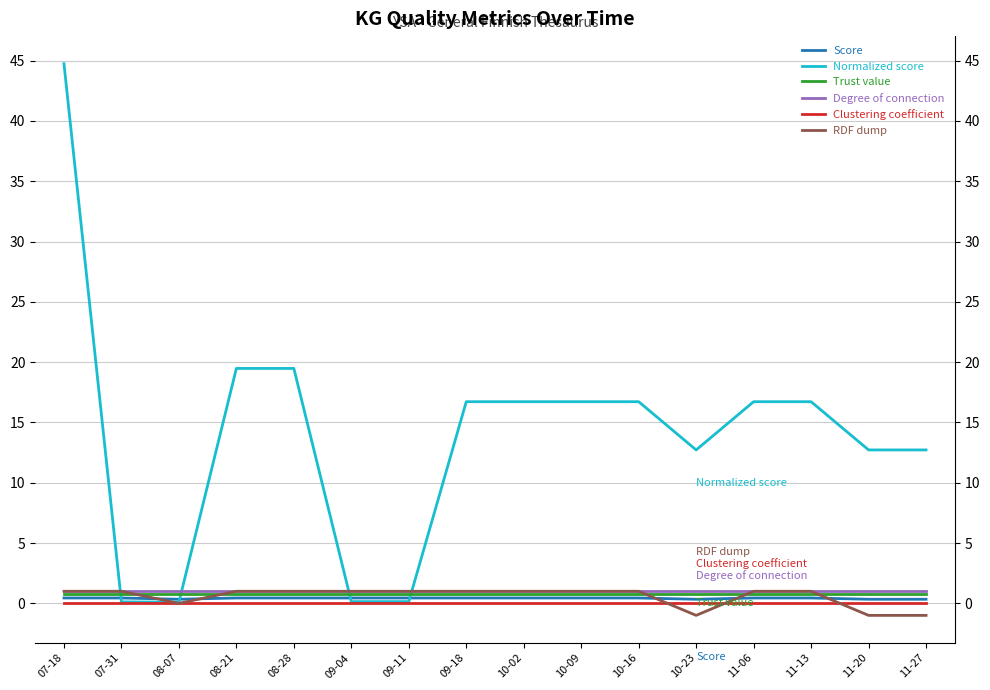

At how many categories does at least one series exceed 20?

1